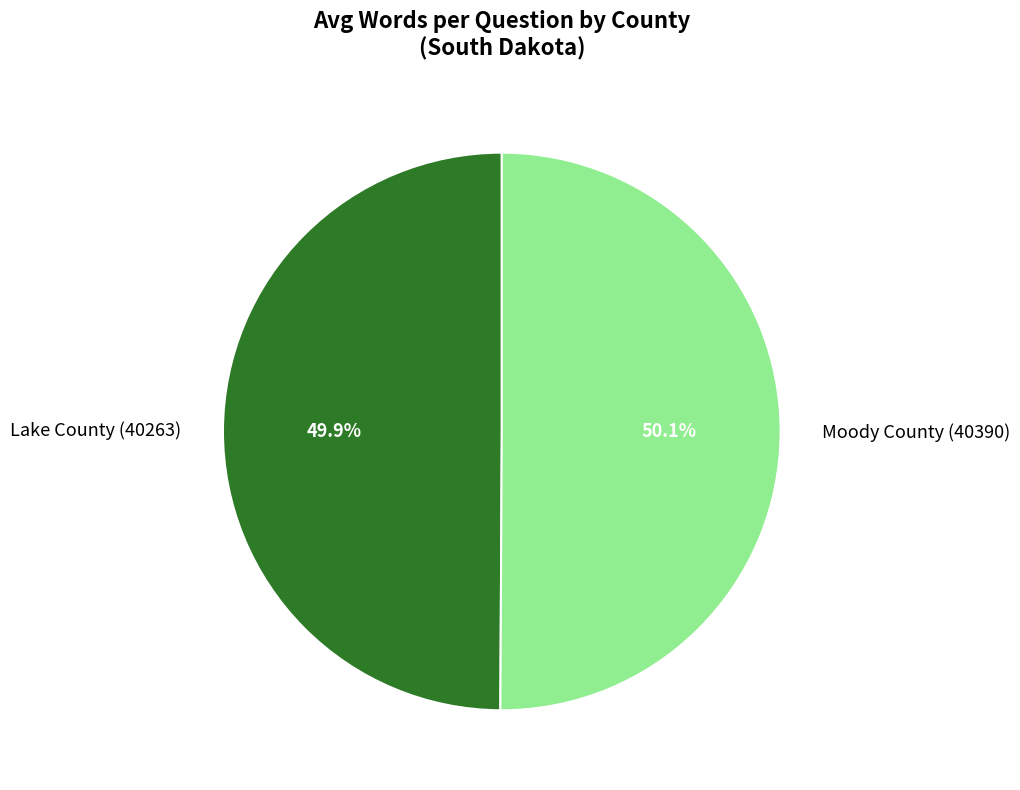

Approximately how many times larger is the value at Moody County (40390) compared to Lake County (40263)?

1.0